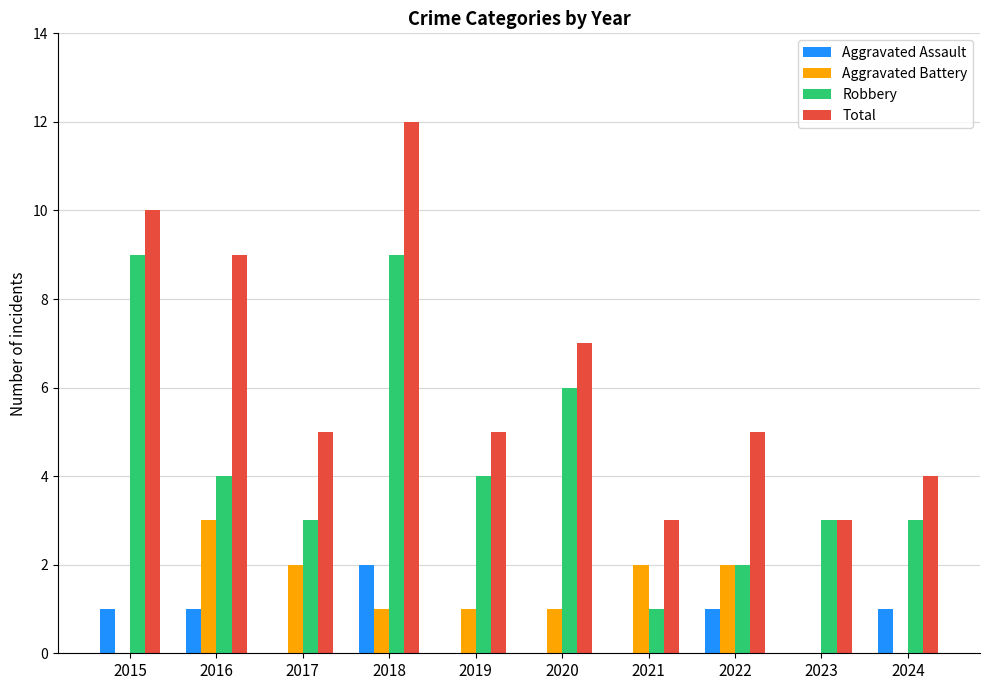

What is the total value across all series at 2019?

10